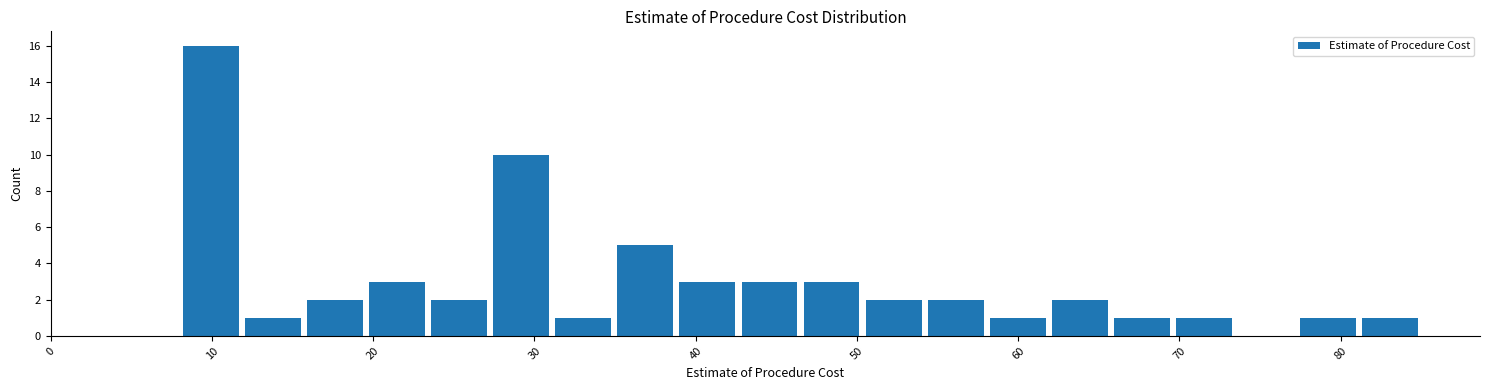

Around what value on the x-axis is the tallest bar? Give the approximate position of its centre, as read against the axis.

10